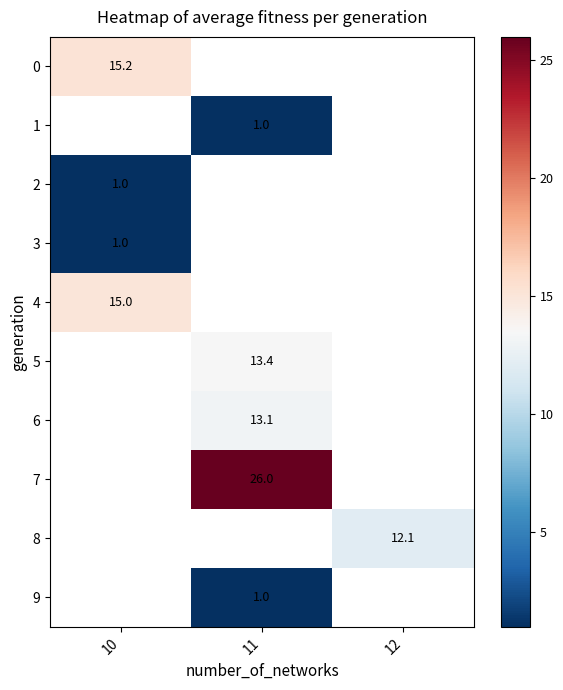

Count the number of categories in the chart.

3